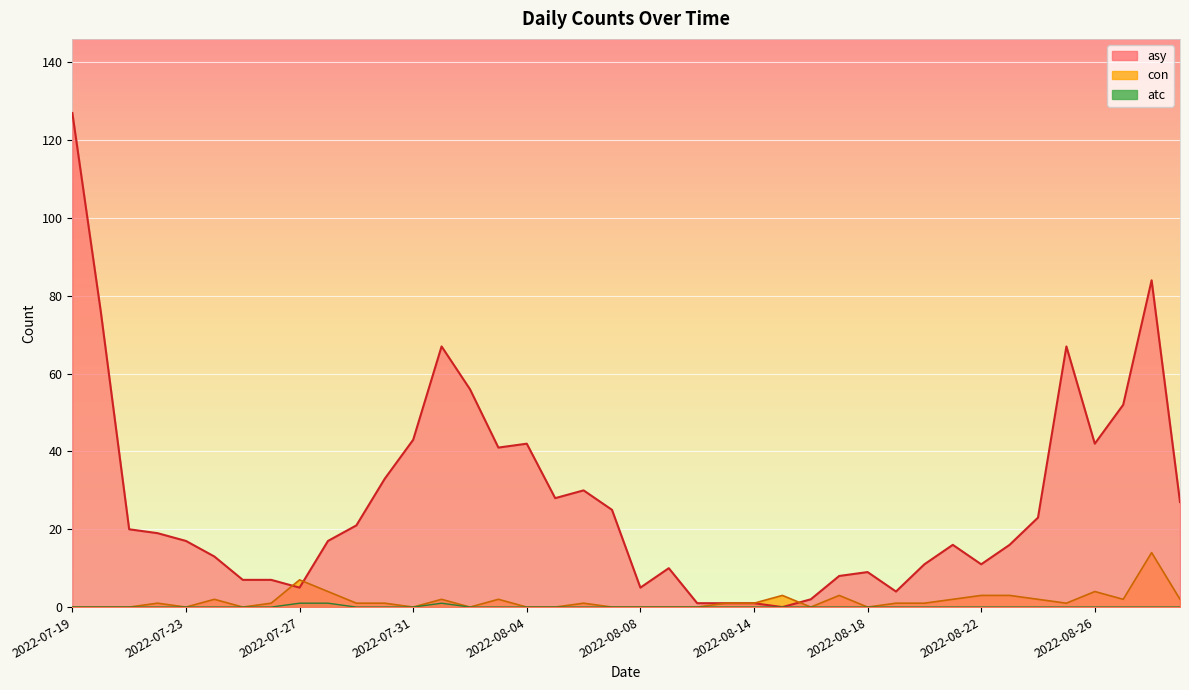

At how many categories does at least one series exceed 123?

1